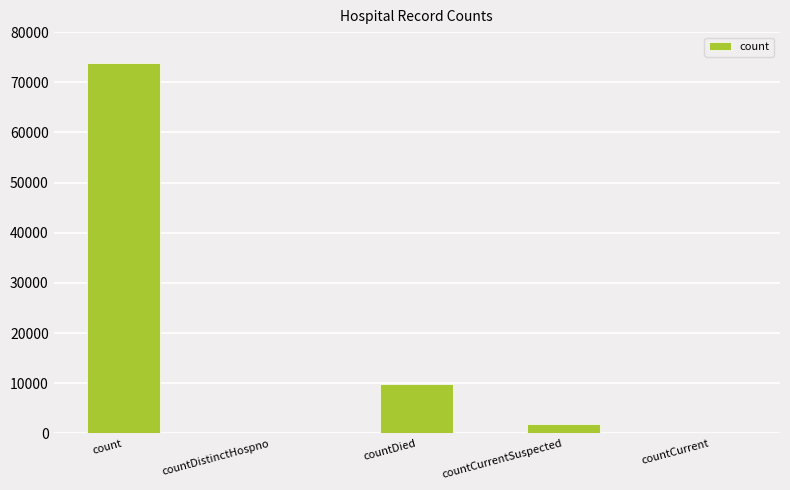

How many categories are shown in the chart?

5